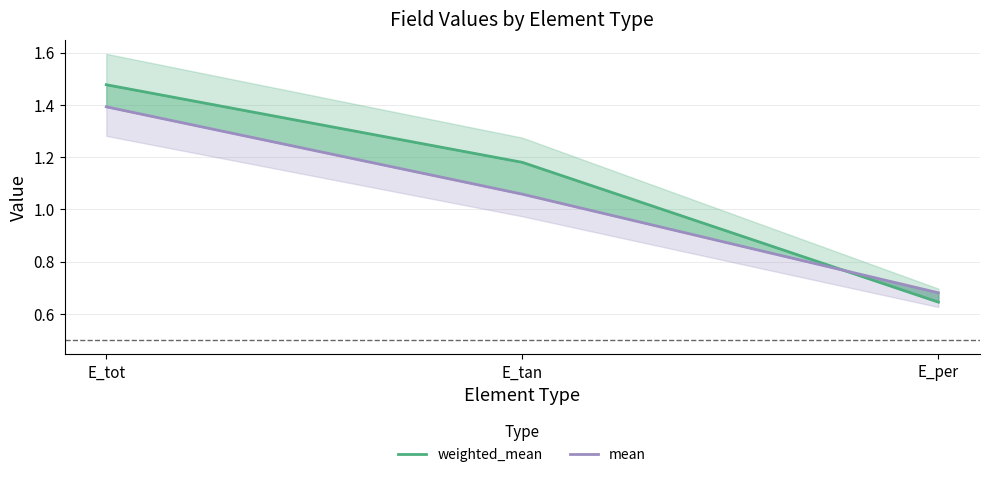

Read the weighted_mean value at E_tan.

1.2